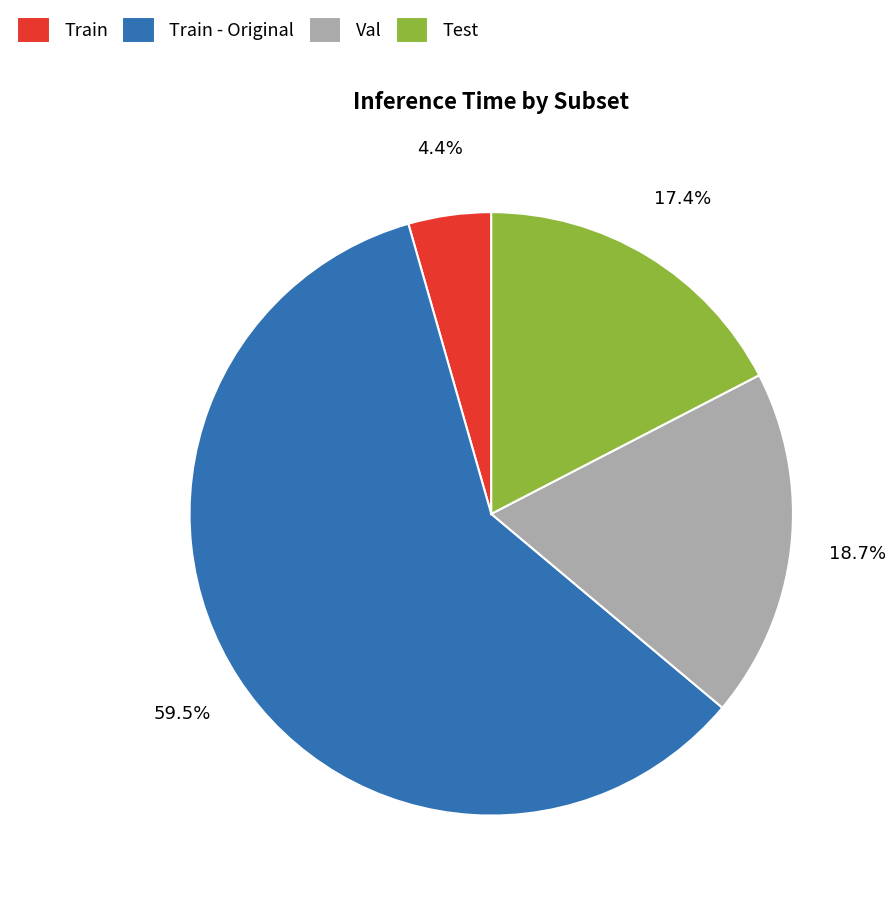

Rank the categories by value from highest to lowest.

Train - Original, Val, Test, Train